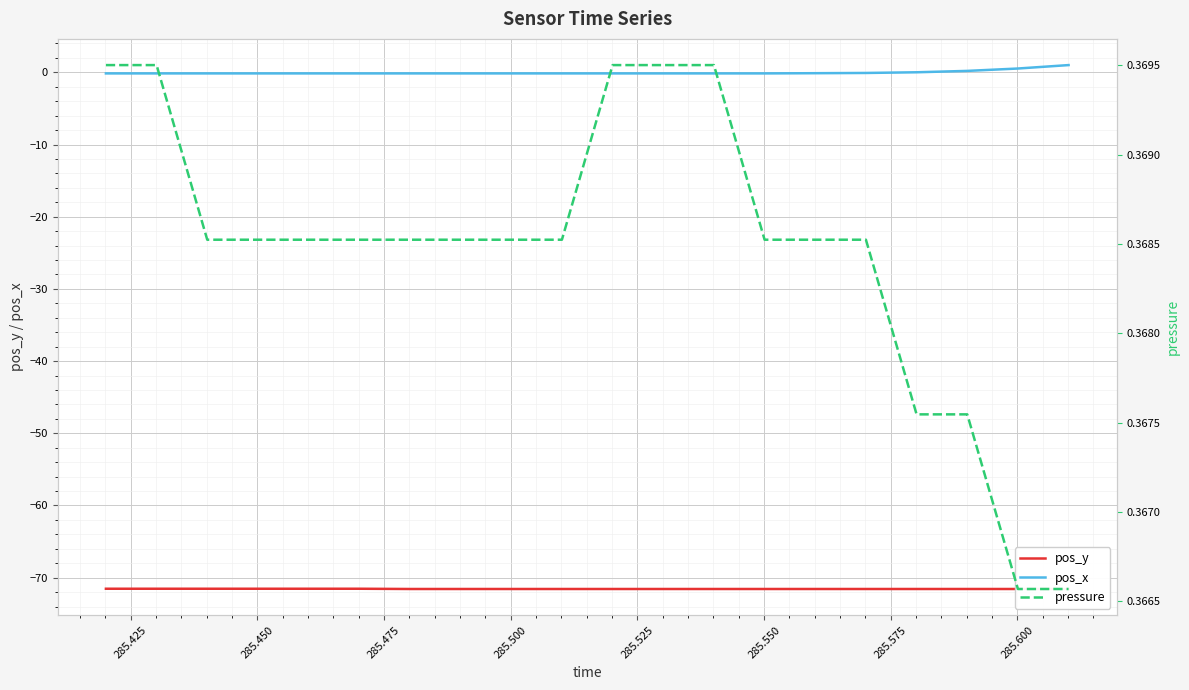

What are all the series names shown in the legend?

pos_y, pos_x, pressure